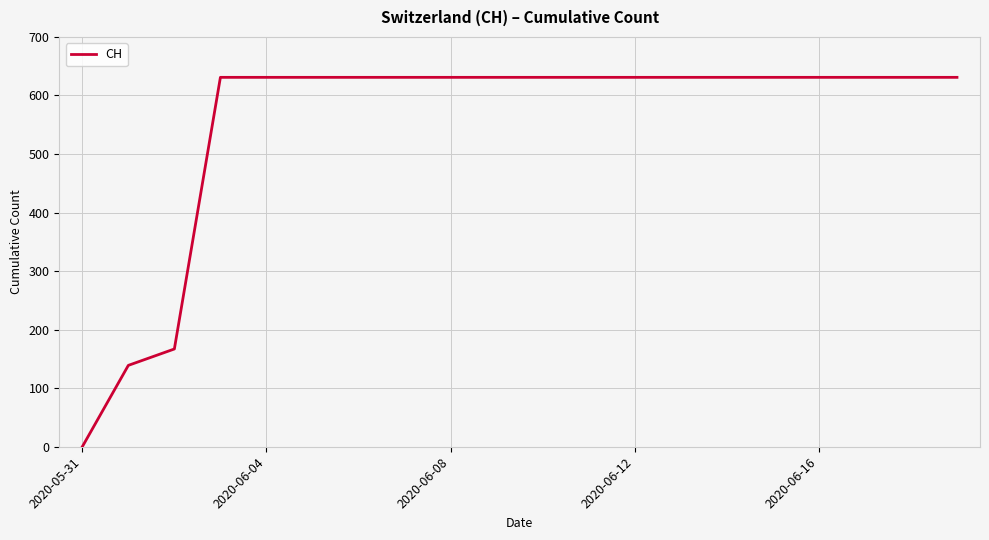

What is the maximum value shown in the chart?

631